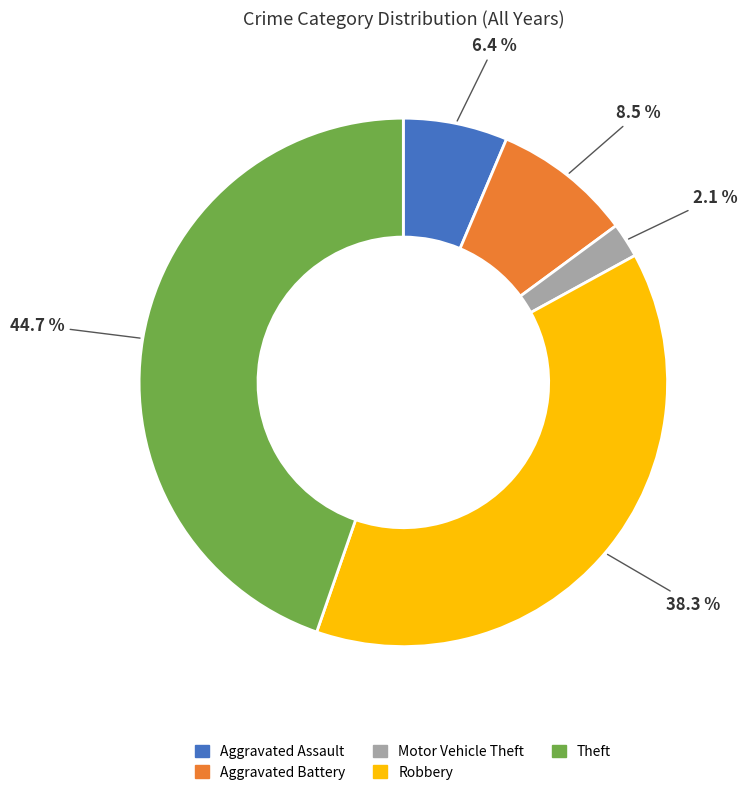

To the nearest percent, what percentage of the pie is Robbery?

38%